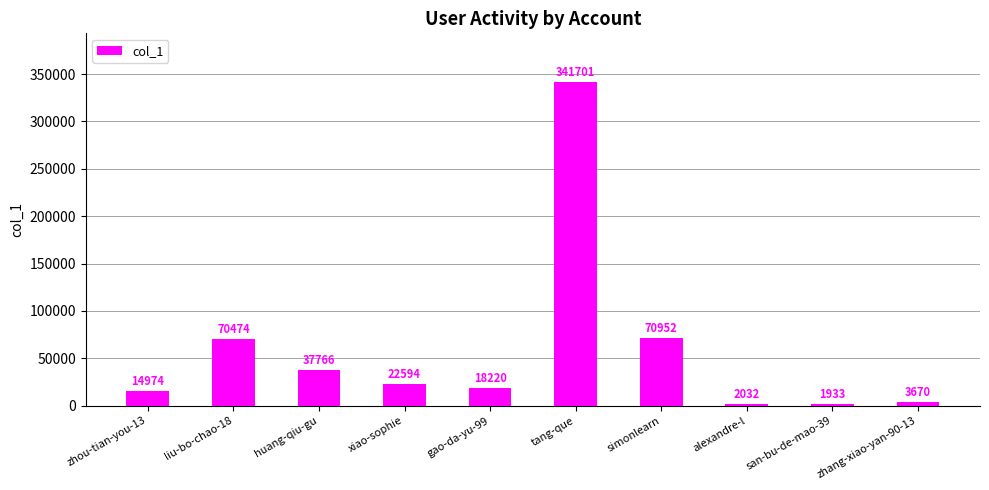

At which label does the data first exceed 22594?

liu-bo-chao-18